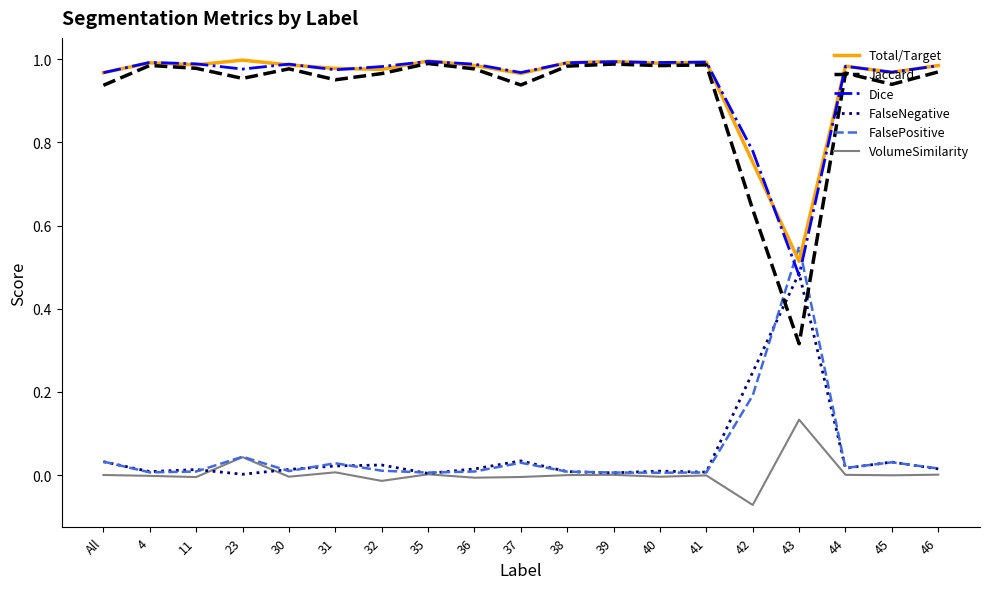

Which label corresponds to the smallest value in the chart?

42